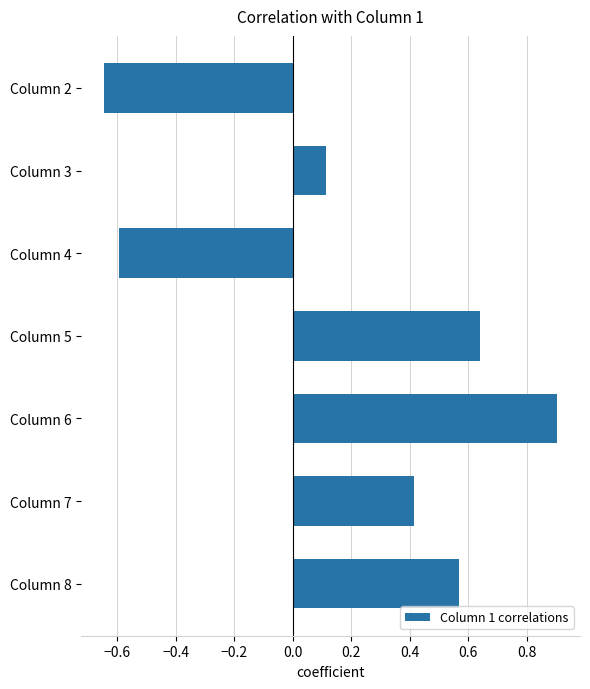

What is the difference between the maximum and minimum values?

1.5